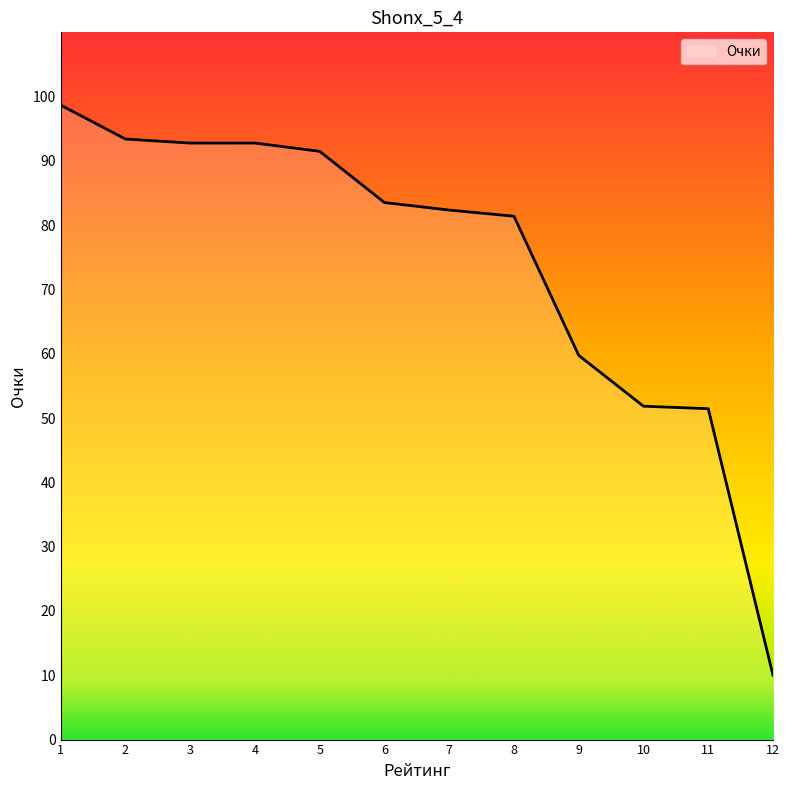

Where does the data first go above 83?

1